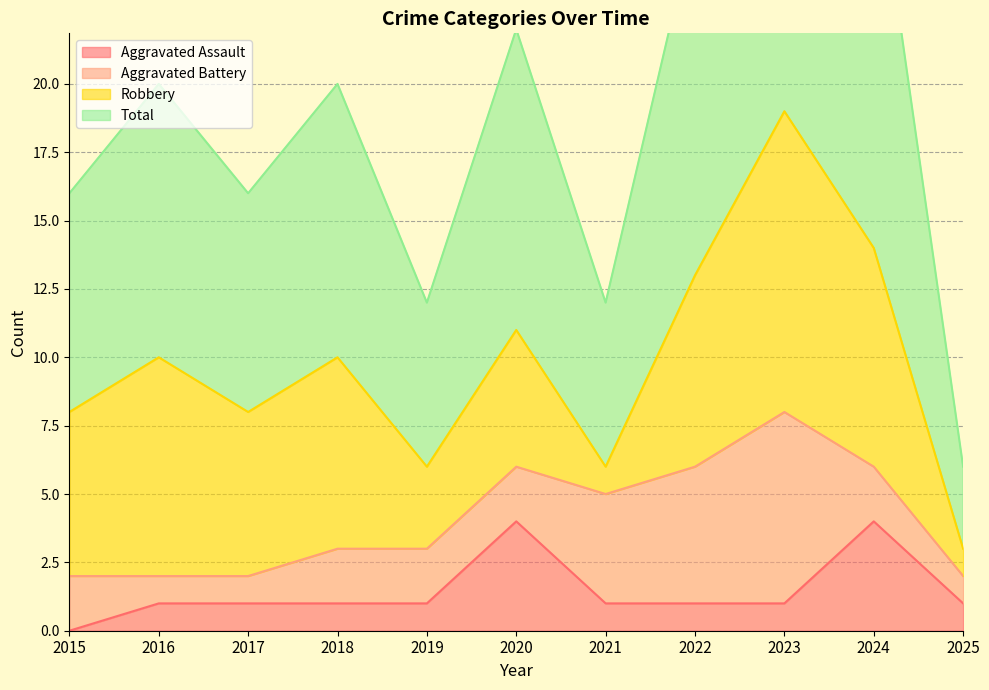

How many data points in Aggravated Assault are above 1?

2